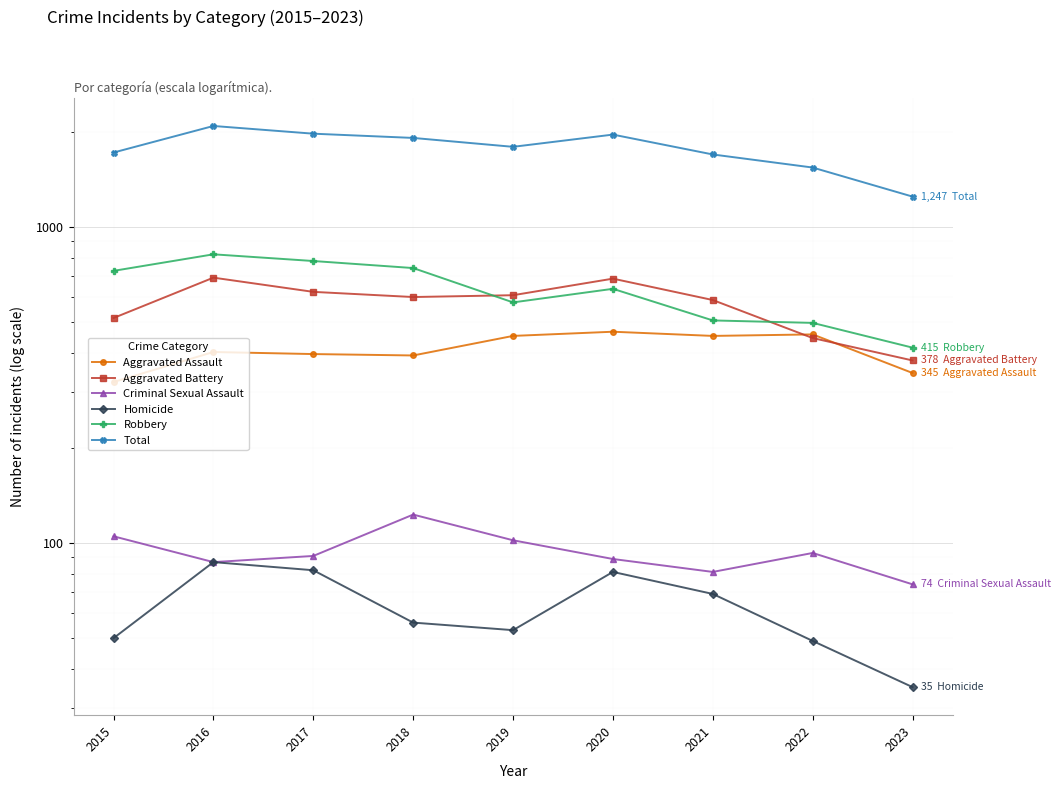

What are all the series names shown in the legend?

Aggravated Assault, Aggravated Battery, Criminal Sexual Assault, Homicide, Robbery, Total